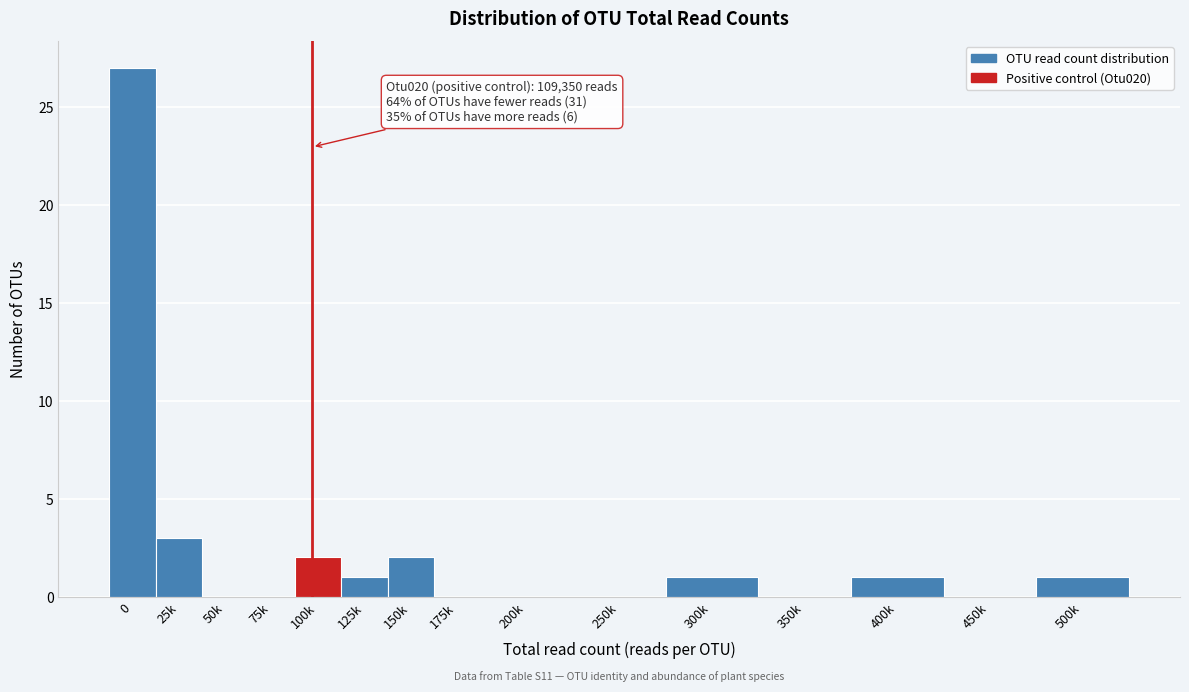

Reading right to left, transcribe all the data shown in this chart.

500k=1	450k=0	400k=1	350k=0	300k=1	250k=0	200k=0	175k=0	150k=2	125k=1	100k=2	75k=0	50k=0	25k=3	0=27